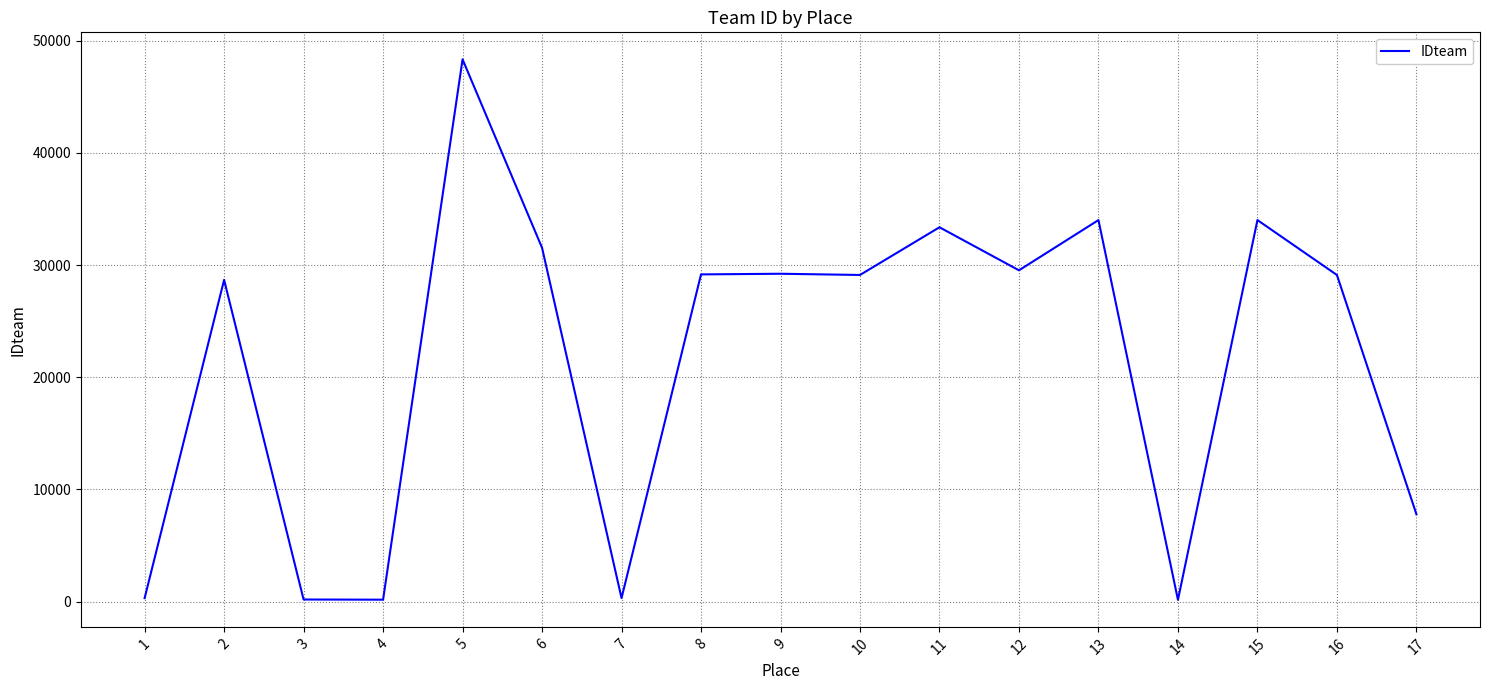

Is it true that the value at 16 is 13600?

False